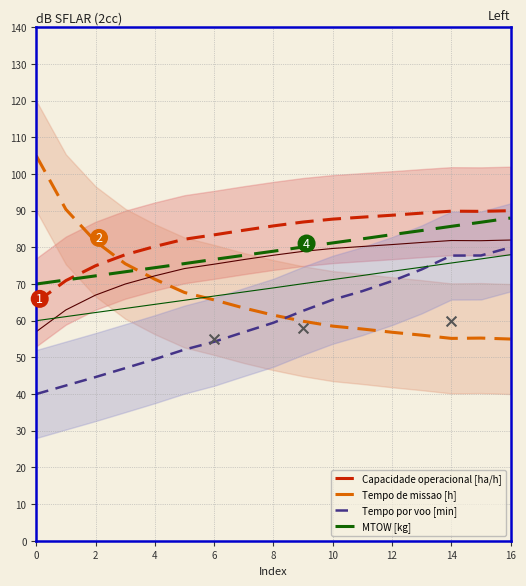

Which series reaches the minimum Y coordinate?

Tempo por voo [min]